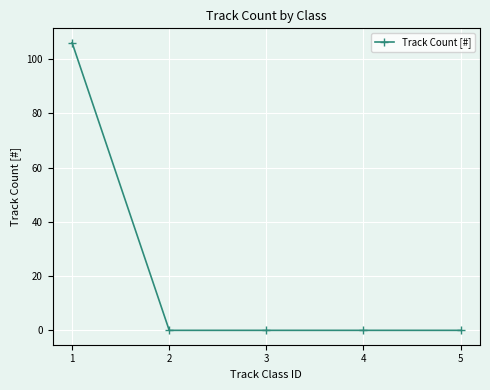

Reading left to right, list all the values displayed in this chart.

106	0	0	0	0